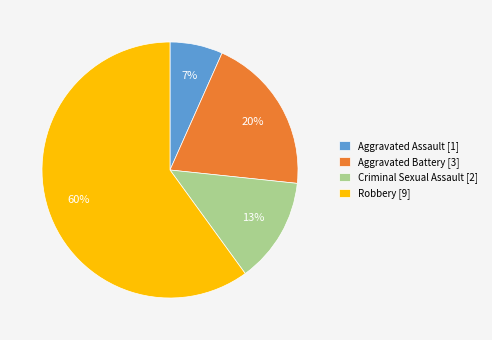

Count the number of slices in the pie.

4